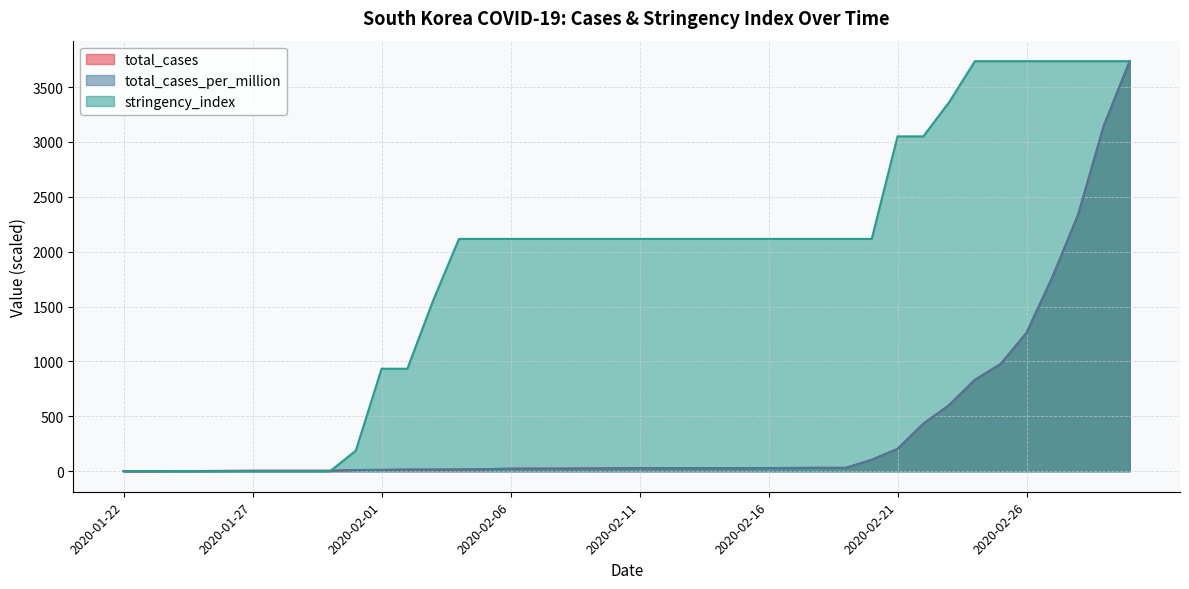

How many lines are shown in the chart?

3